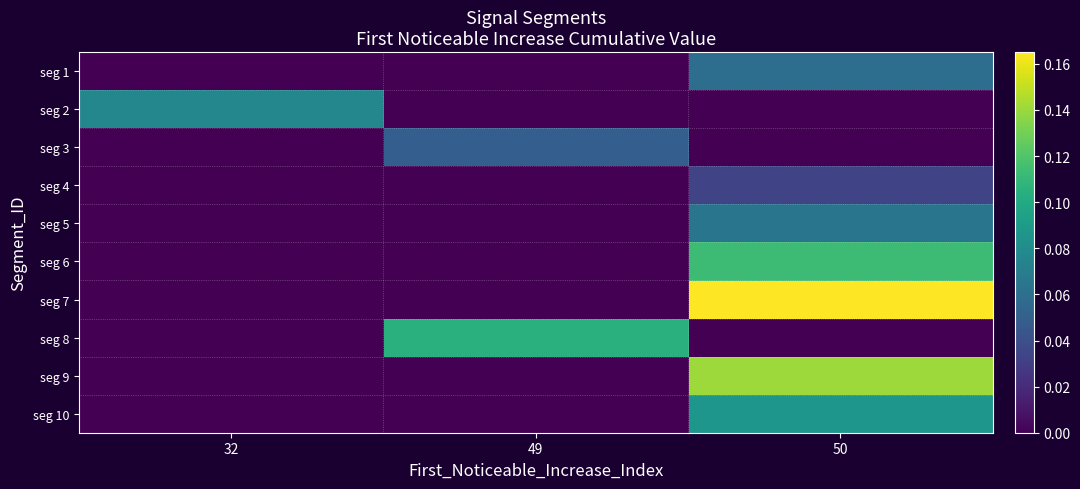

Which category has the lowest value across all series?

32